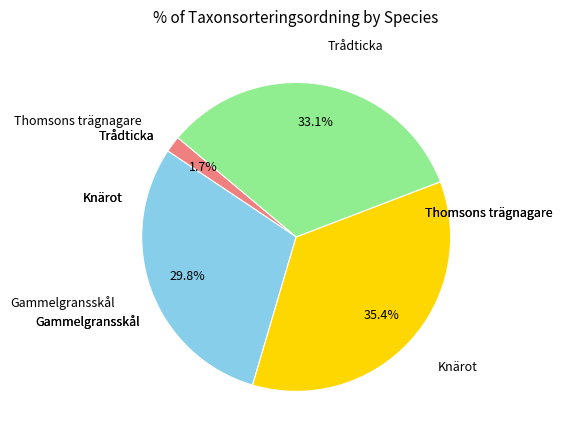

Is there a majority slice in this chart?

No